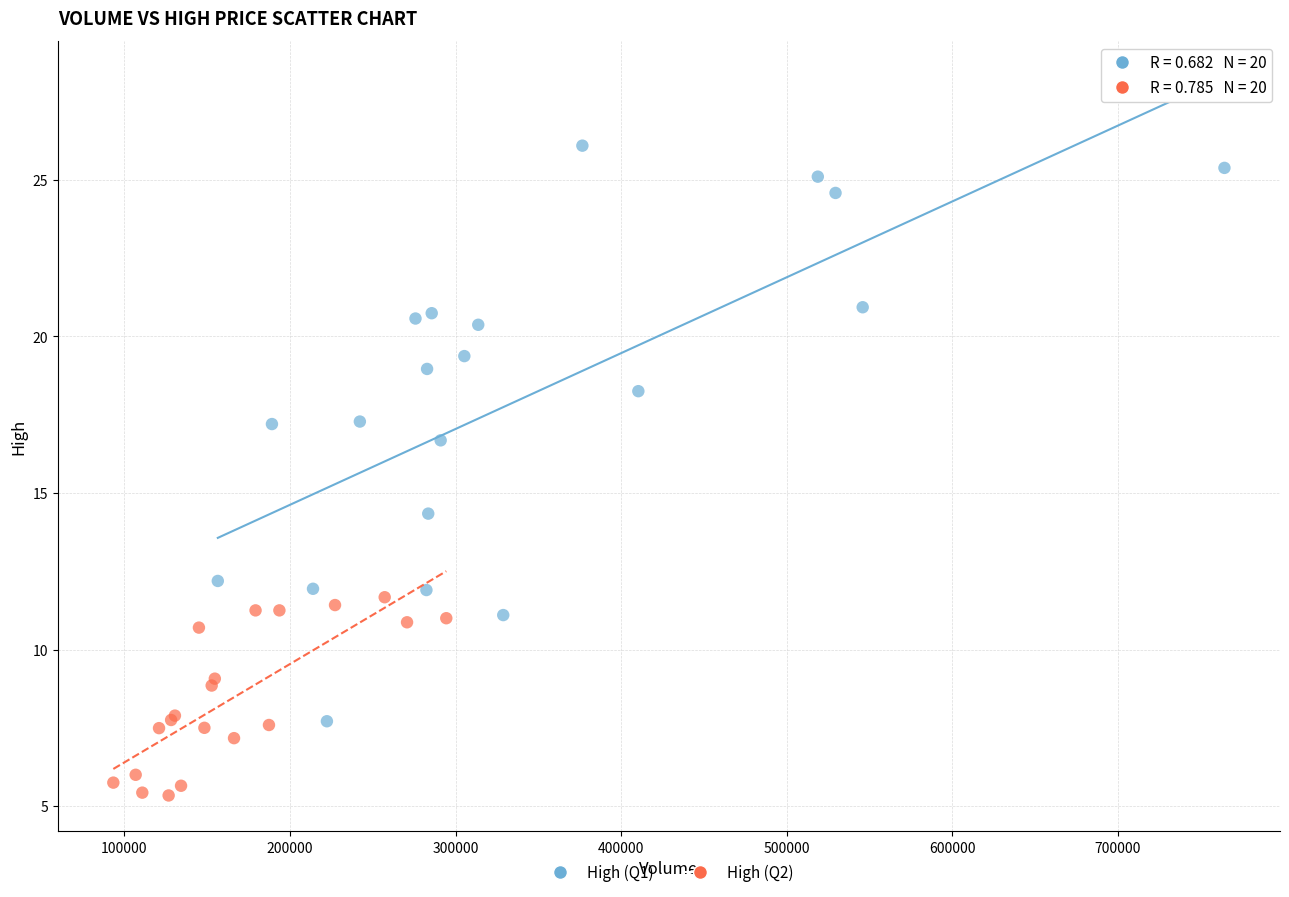

Which series has the largest Y range (max minus min)?

High (Q1)